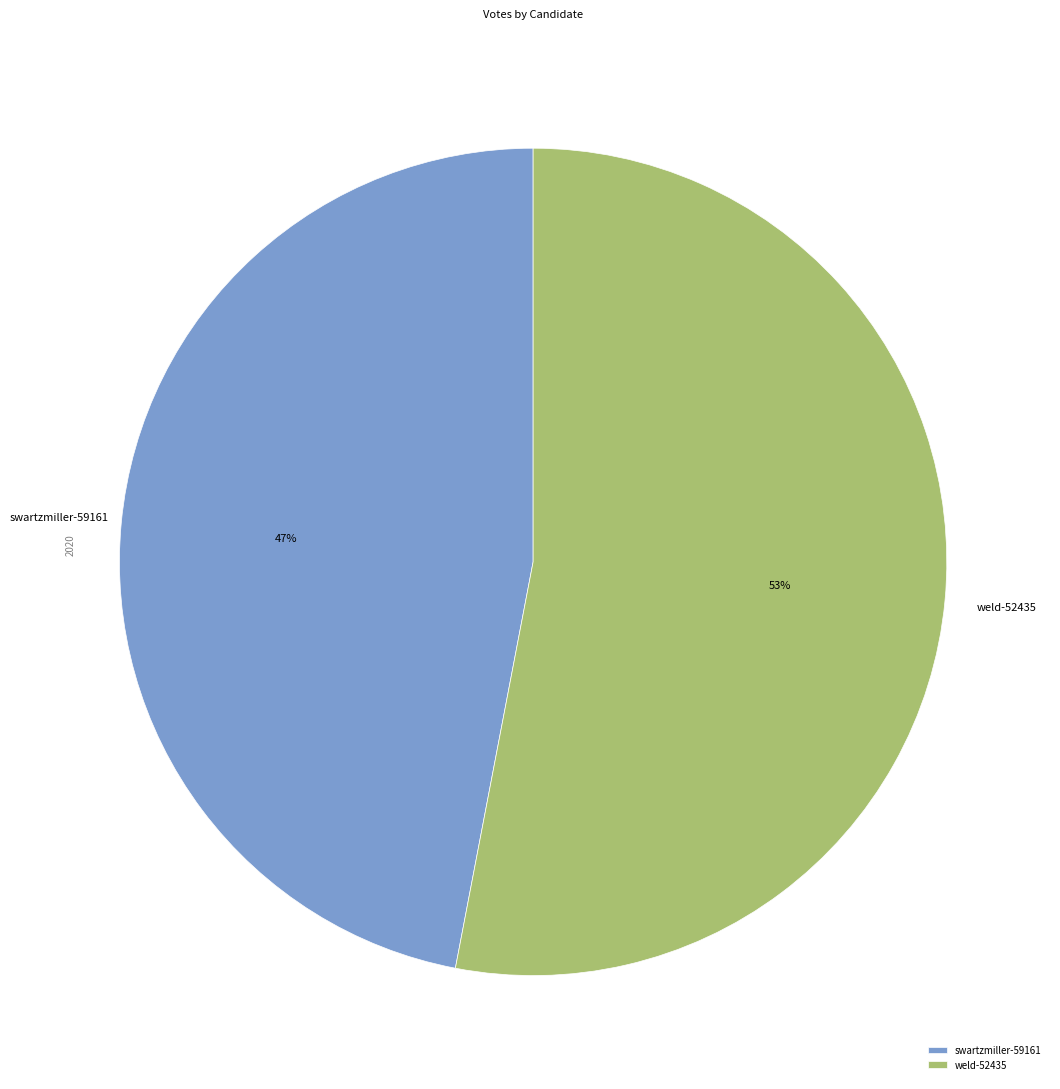

To the nearest percent, what portion does swartzmiller-59161 represent?

47%